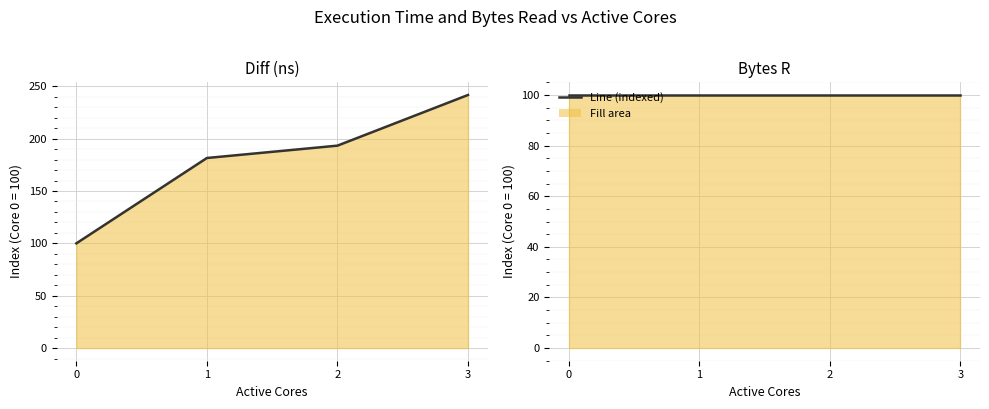

Reading left to right, list all the values displayed in this chart.

Diff (ns) line: 100.0	181.5	193.3	241.7
Bytes R line: 100.0	100.0	100.0	100.0